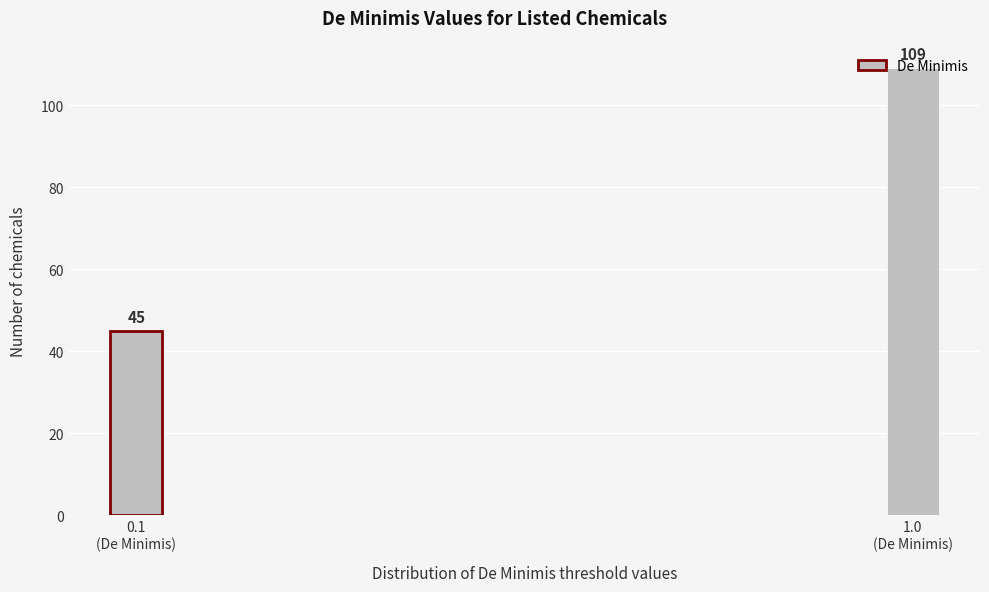

What is the minimum value shown in the chart?

45